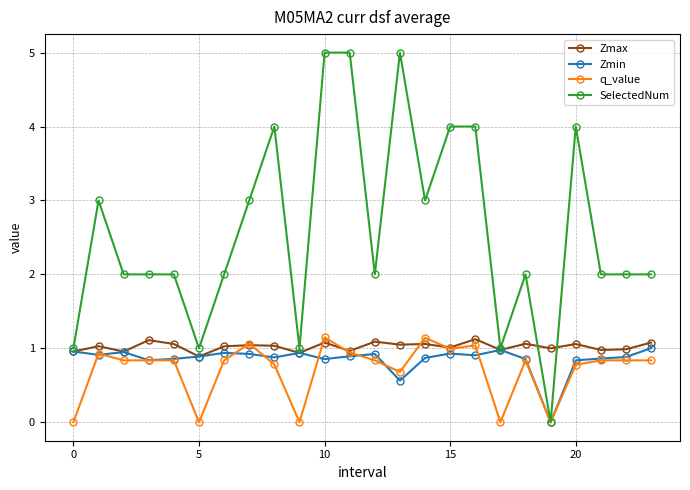

What are all the series names shown in the legend?

Zmax, Zmin, q_value, SelectedNum